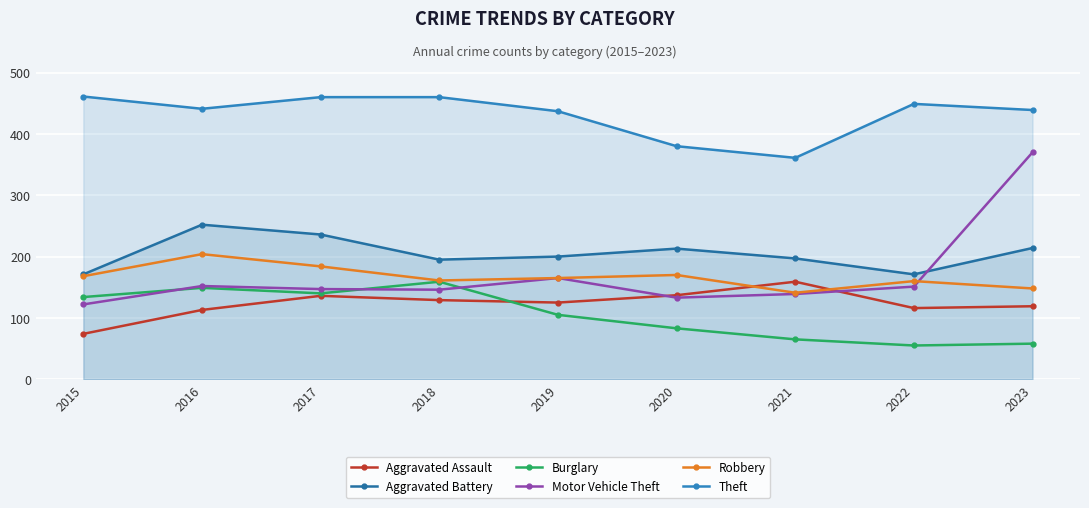

What is the difference between the second highest and second lowest values in the Motor Vehicle Theft series?

32